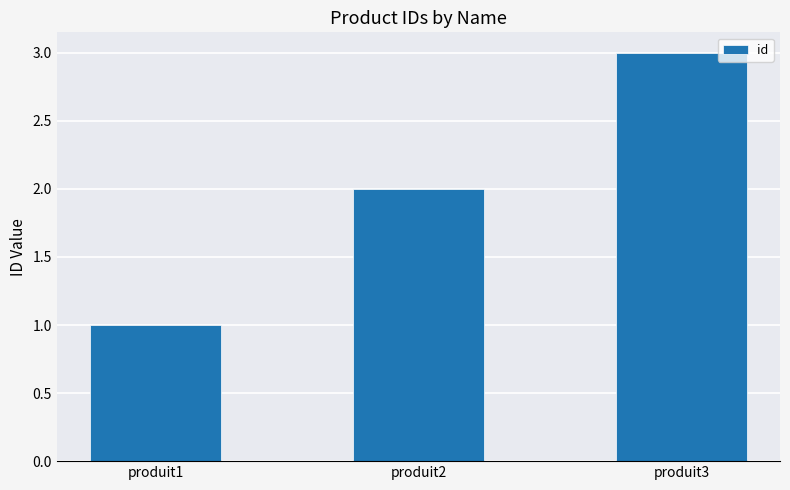

What is the approximate value at produit2?

2